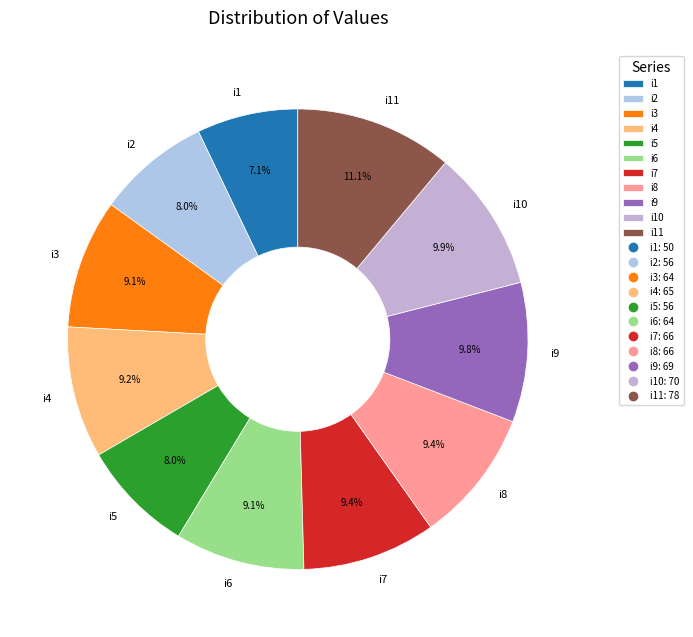

Is it true that i6 is 4% of the pie?

False